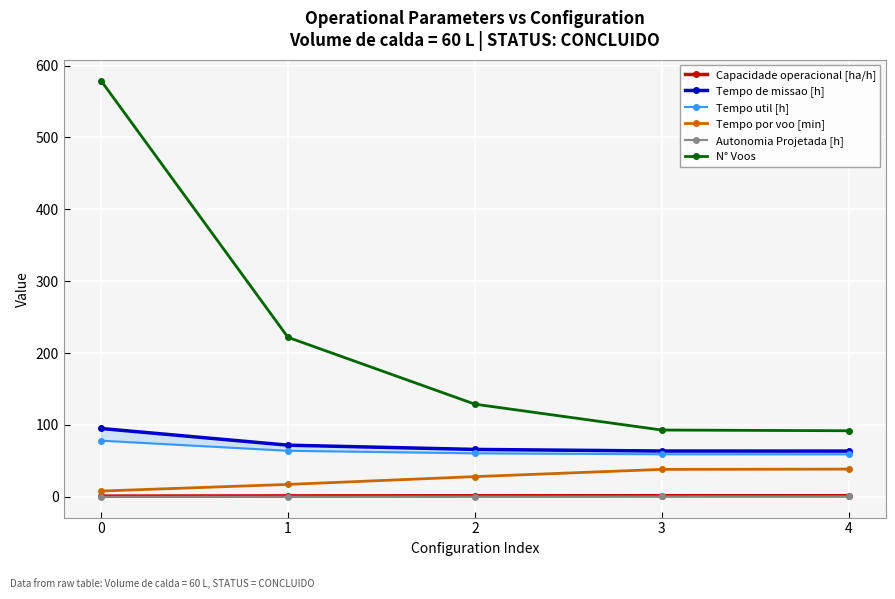

At which label does Tempo de missao [h] reach its minimum?

4